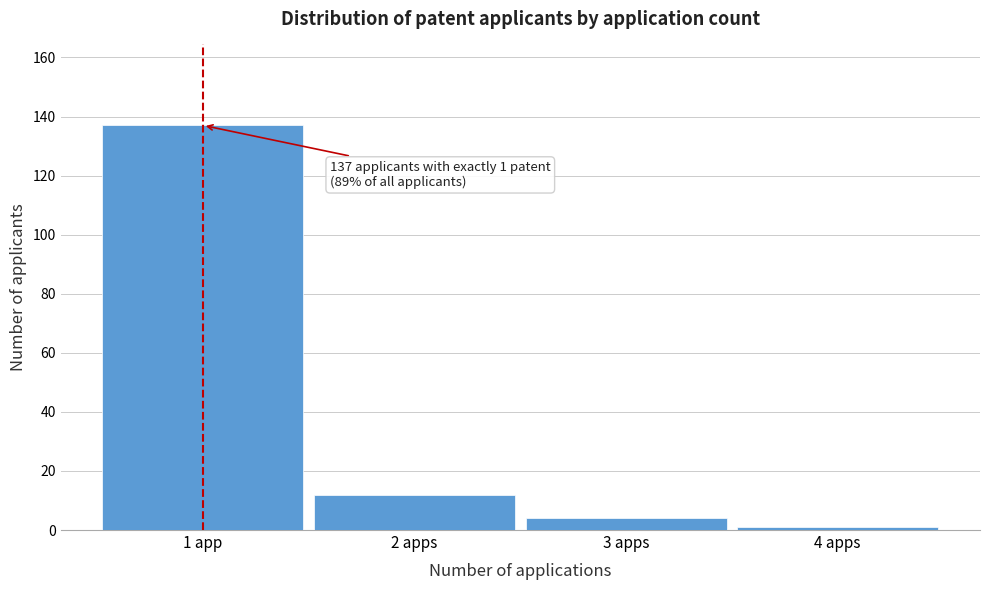

Reading right to left, list all the values displayed in this chart.

1	4	12	137